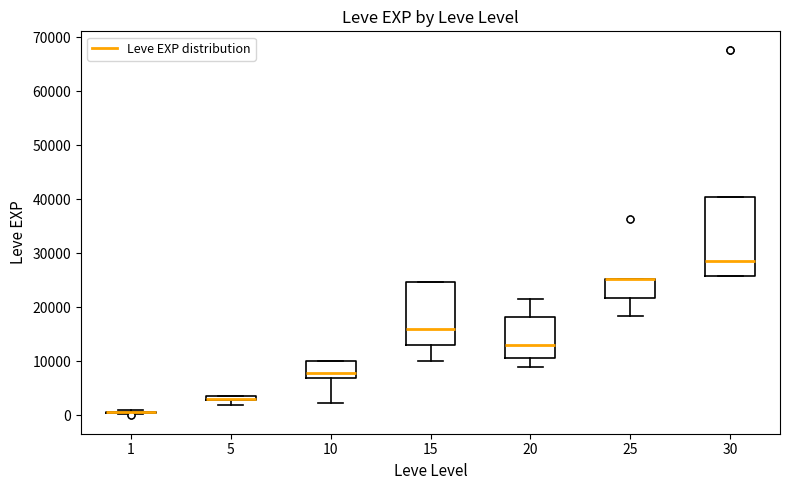

Where does the median line of the box at x = 30 sit on the y-axis? The values are not printed on the chart, so give them approximately, as read against the axis.

29000